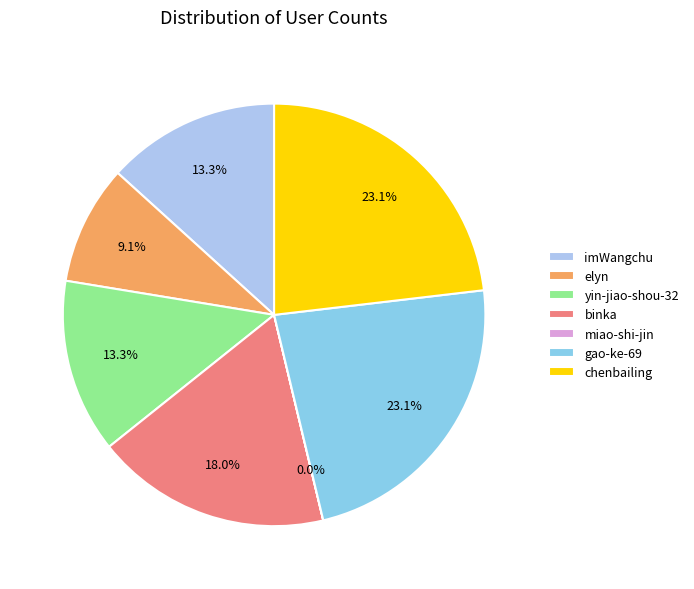

True or false: gao-ke-69 accounts for 23% of the total.

True